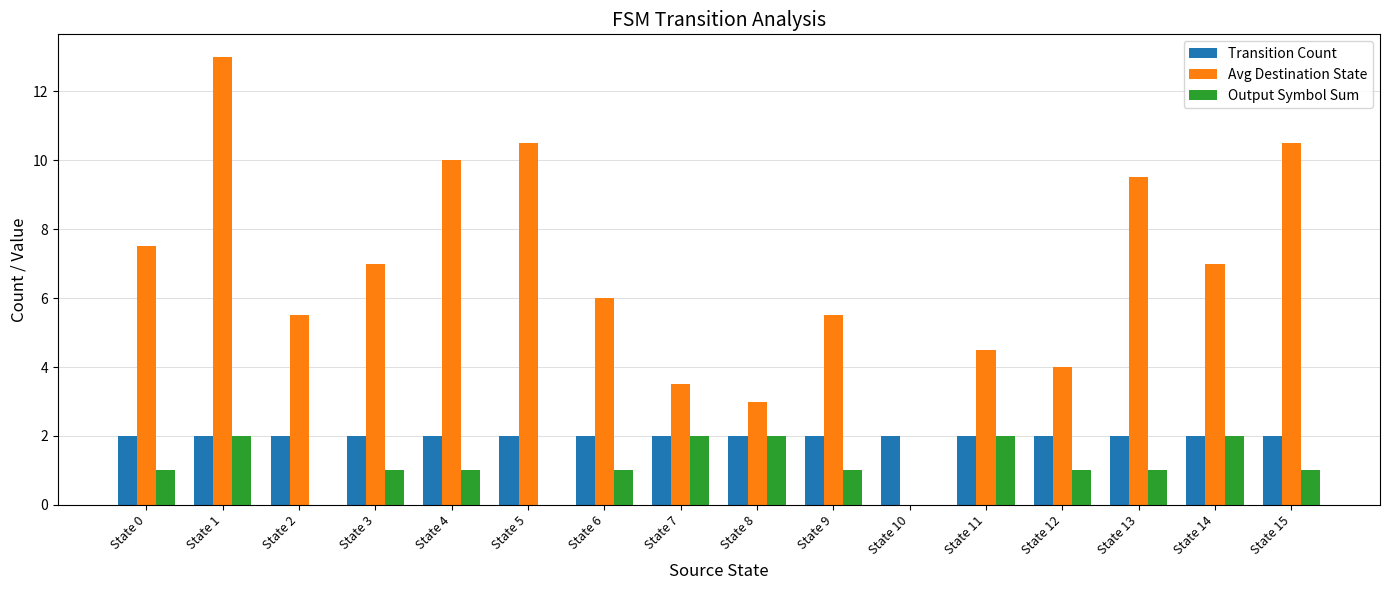

Which series has the largest range (max minus min)?

Avg Destination State